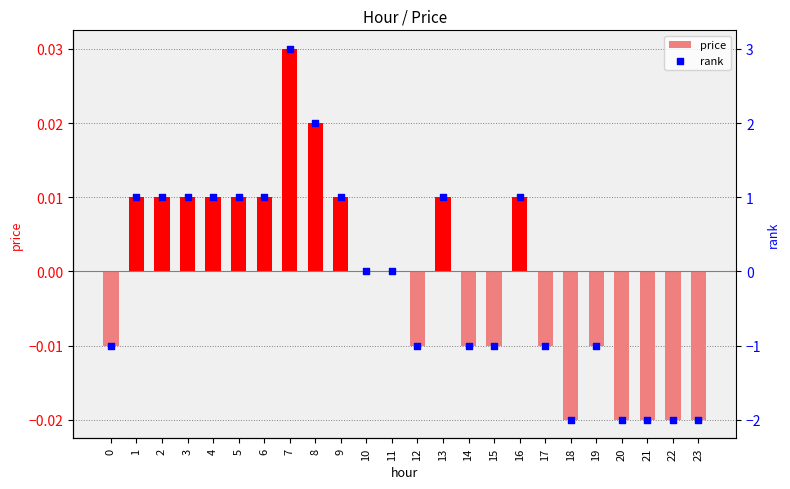

Which series reaches the maximum Y coordinate?

rank